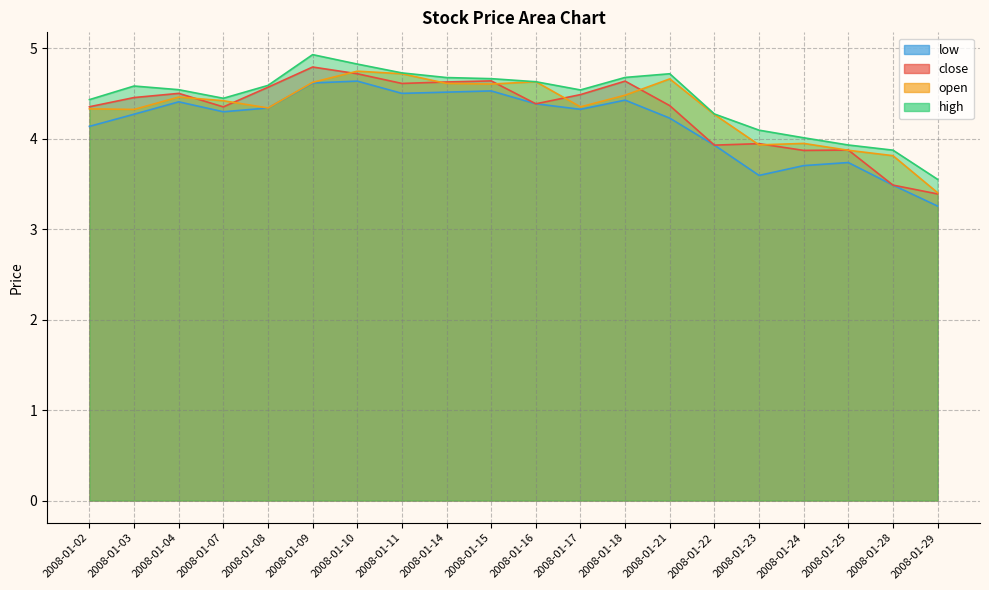

What is the difference between the maximum and second lowest values in the open series?

0.9